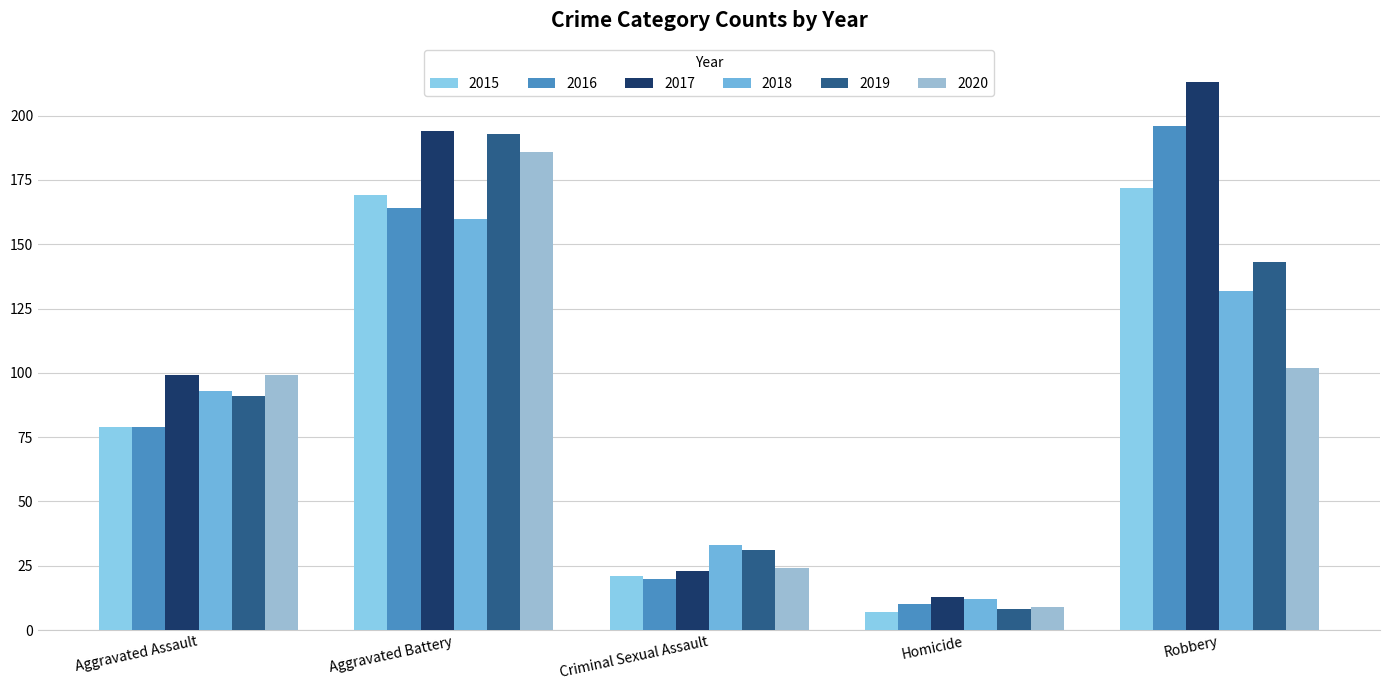

True or false: 2017 has a value of 22 at Homicide.

False